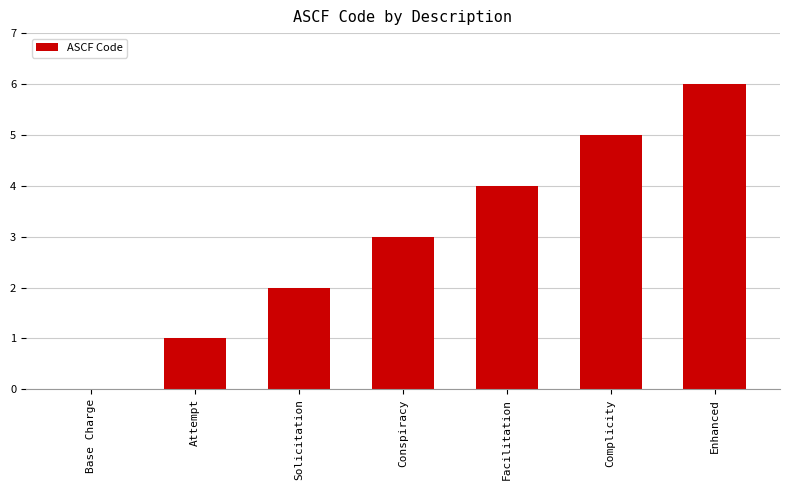

What is the approximate value at Facilitation?

4